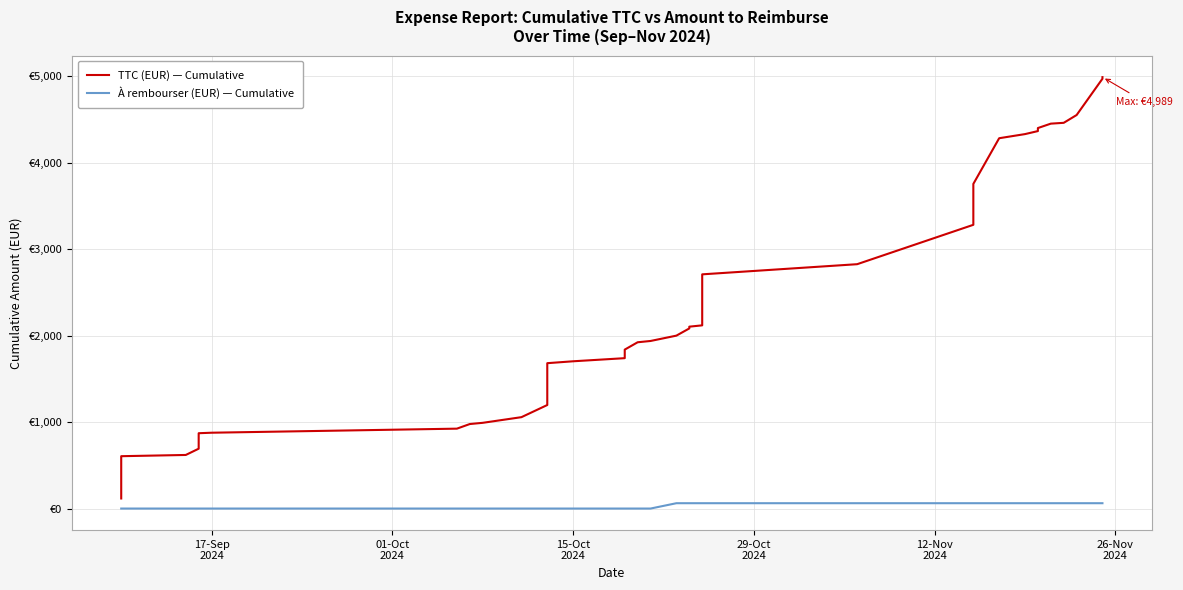

Is the value of À rembourser (EUR) — Cumulative at 18 greater than the value of TTC (EUR) — Cumulative at 38?

No